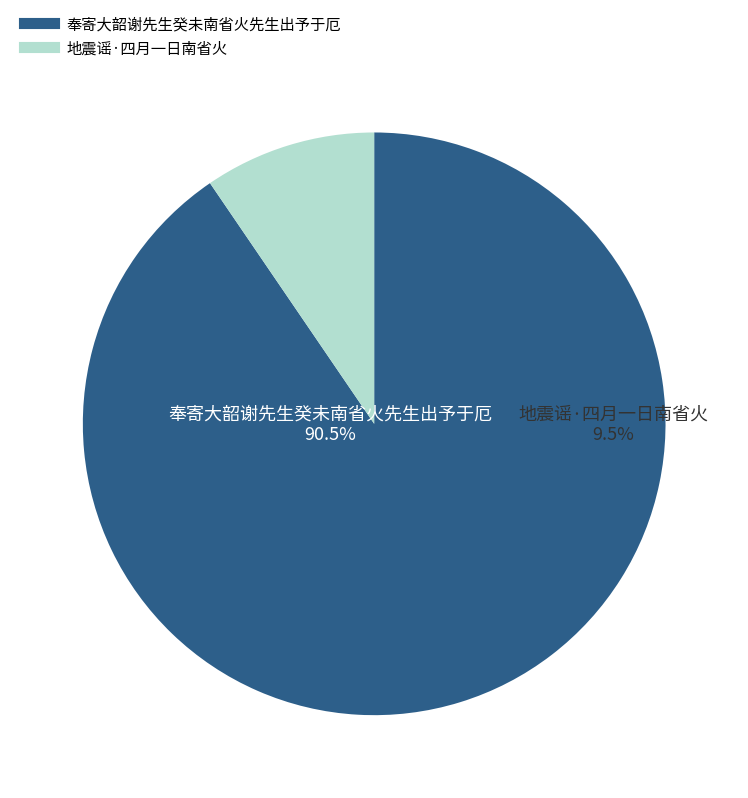

What is the change in value from 奉寄大韶谢先生癸未南省火先生出予于厄 to 地震谣·四月一日南省火?

-587867